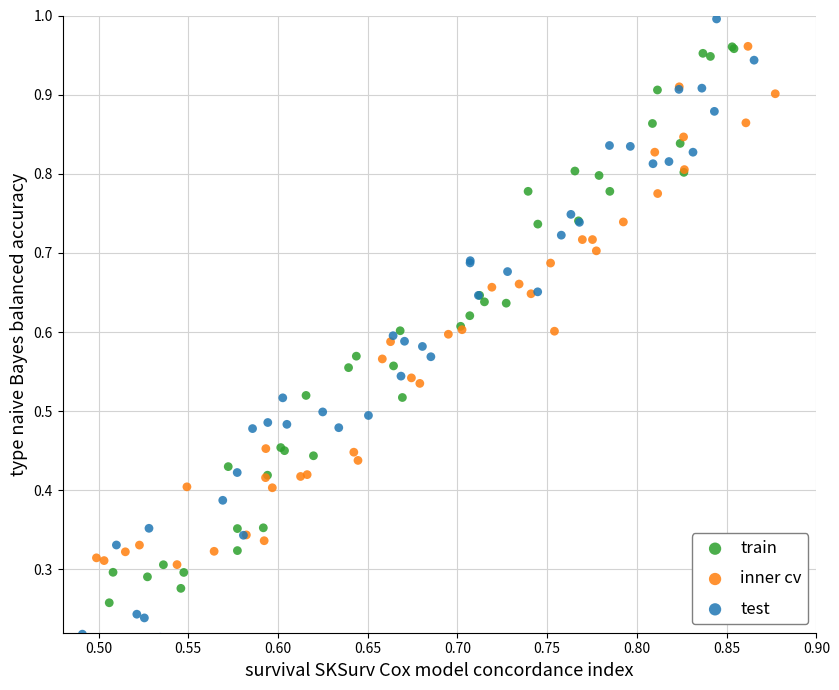

Which series has the widest spread of Y values?

test